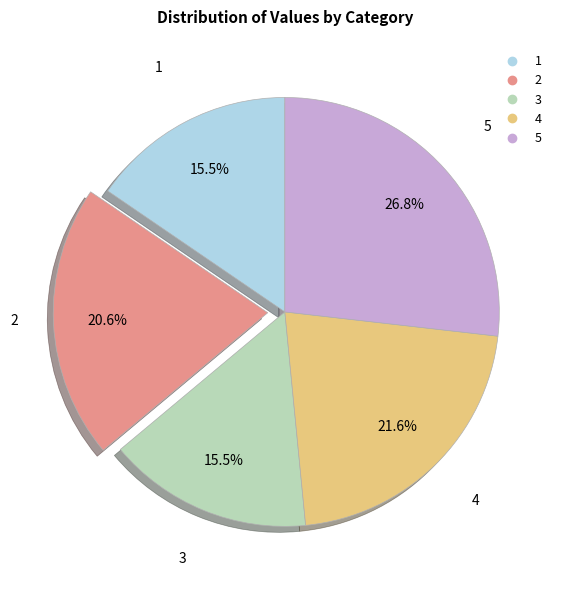

Is 4 the majority of the pie?

No